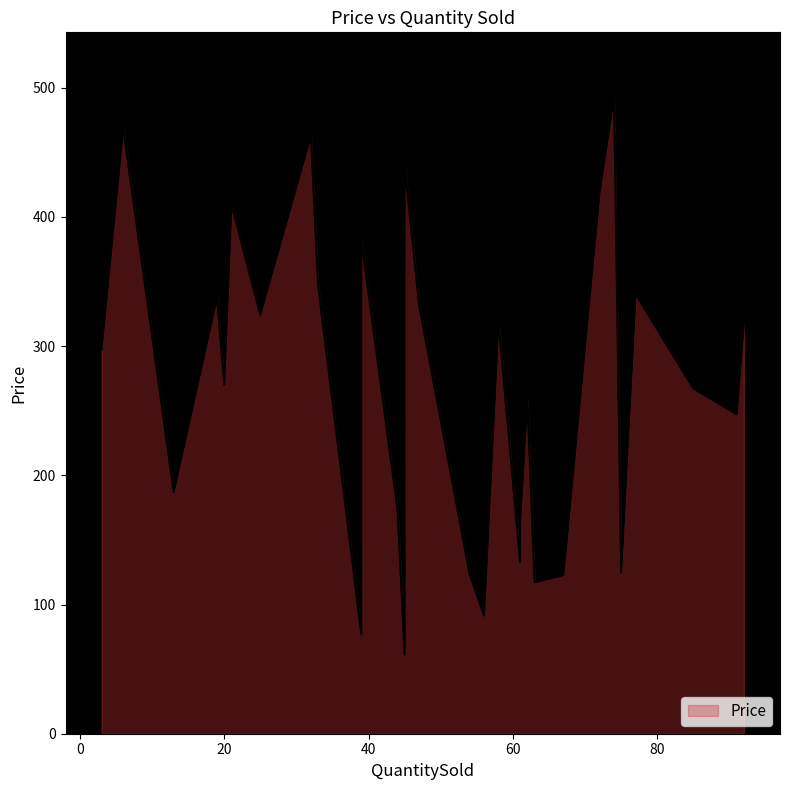

Rank the categories by value from highest to lowest.

74, 6, 32, 45, 72, 21, 39, 45, 33, 77, 19, 47, 25, 58, 92, 3, 20, 85, 62, 91, 13, 44, 61, 61, 75, 54, 67, 63, 39, 56, 39, 45